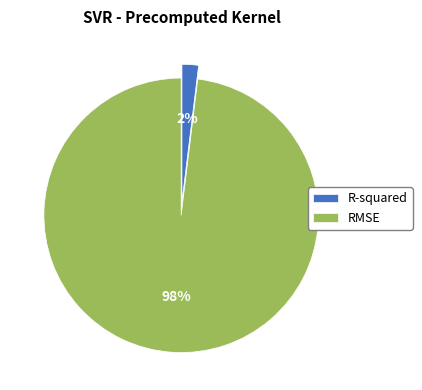

Combined, do R-squared and RMSE account for over 50%?

Yes